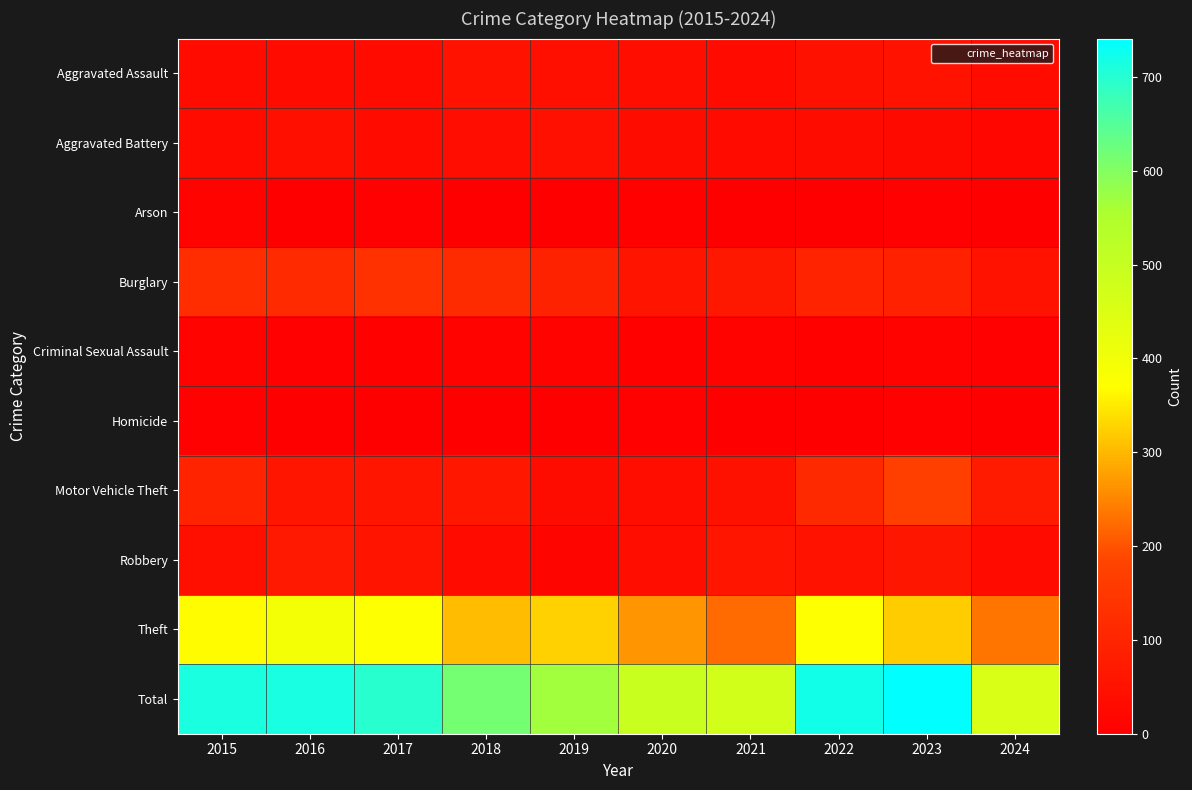

Reading right to left, list all the values displayed in this chart.

Aggravated Assault: 2024=33	2023=50	2022=48	2021=32	2020=39	2019=43	2018=50	2017=32	2016=32	2015=32
Aggravated Battery: 2024=20	2023=30	2022=36	2021=31	2020=35	2019=44	2018=37	2017=32	2016=41	2015=31
Arson: 2024=2	2023=5	2022=2	2021=0	2020=6	2019=1	2018=2	2017=5	2016=1	2015=9
Burglary: 2024=53	2023=91	2022=95	2021=67	2020=55	2019=92	2018=117	2017=133	2016=113	2015=123
Criminal Sexual Assault: 2024=5	2023=9	2022=7	2021=10	2020=6	2019=11	2018=9	2017=7	2016=3	2015=9
Homicide: 2024=2	2023=3	2022=2	2021=2	2020=4	2019=0	2018=0	2017=2	2016=2	2015=3
Motor Vehicle Theft: 2024=75	2023=171	2022=110	2021=49	2020=40	2019=35	2018=63	2017=59	2016=59	2015=96
Robbery: 2024=33	2023=61	2022=50	2021=59	2020=40	2019=17	2018=33	2017=55	2016=69	2015=41
Theft: 2024=234	2023=321	2022=372	2021=224	2020=266	2019=325	2018=305	2017=372	2016=394	2015=369
Total: 2024=457	2023=741	2022=722	2021=474	2020=491	2019=568	2018=616	2017=697	2016=714	2015=713